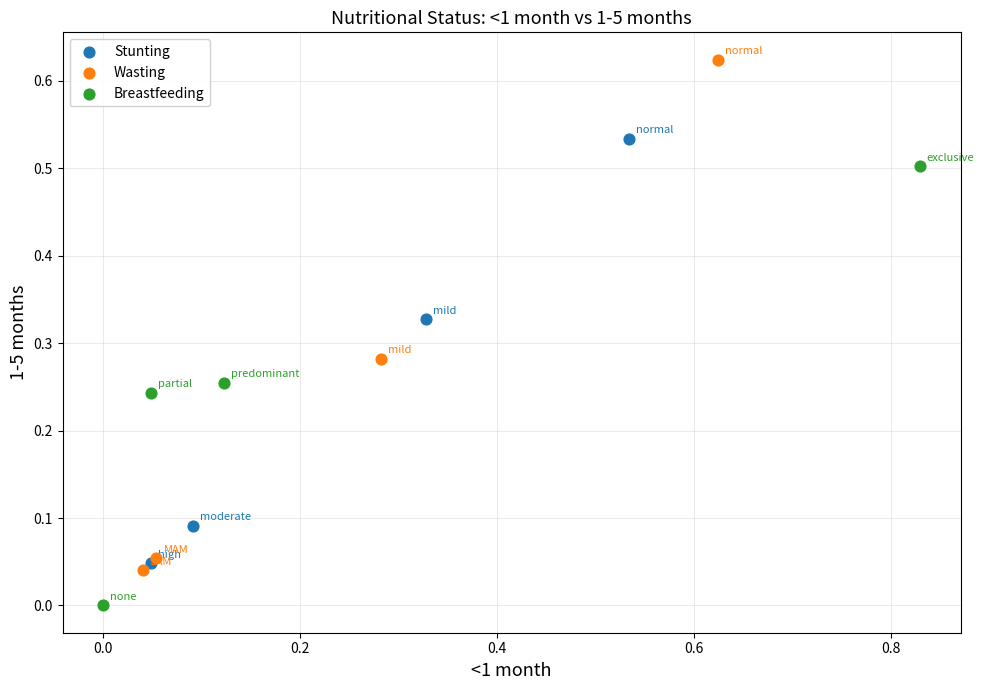

Which series reaches the minimum Y coordinate?

Breastfeeding